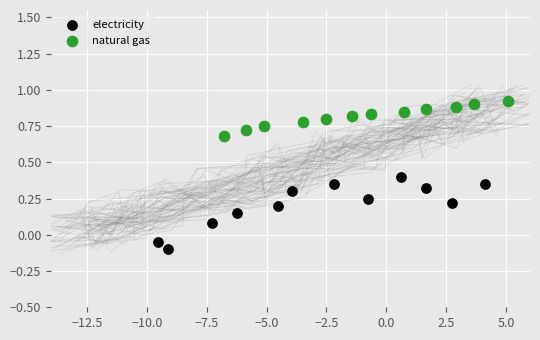

Which series contains the lowest Y value?

electricity